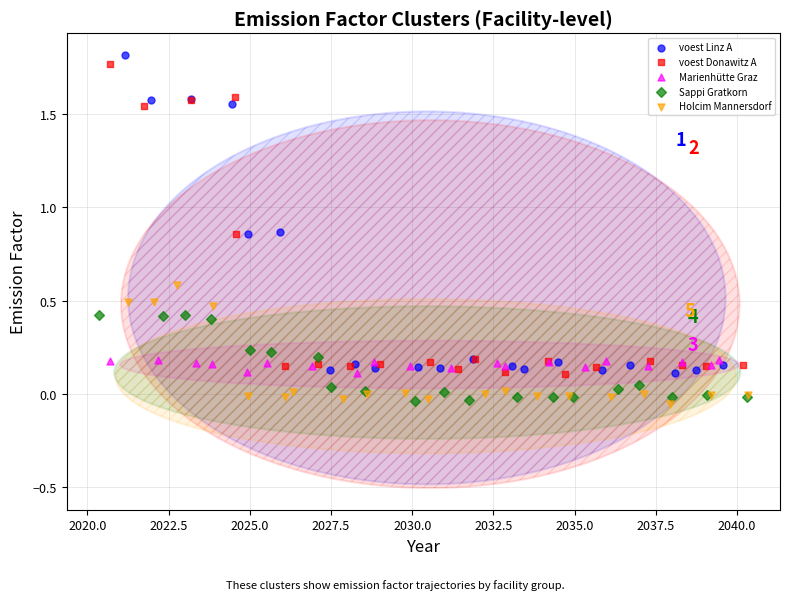

What are all the series names shown in the legend?

voest Linz A, voest Donawitz A, Marienhütte Graz, Sappi Gratkorn, Holcim Mannersdorf